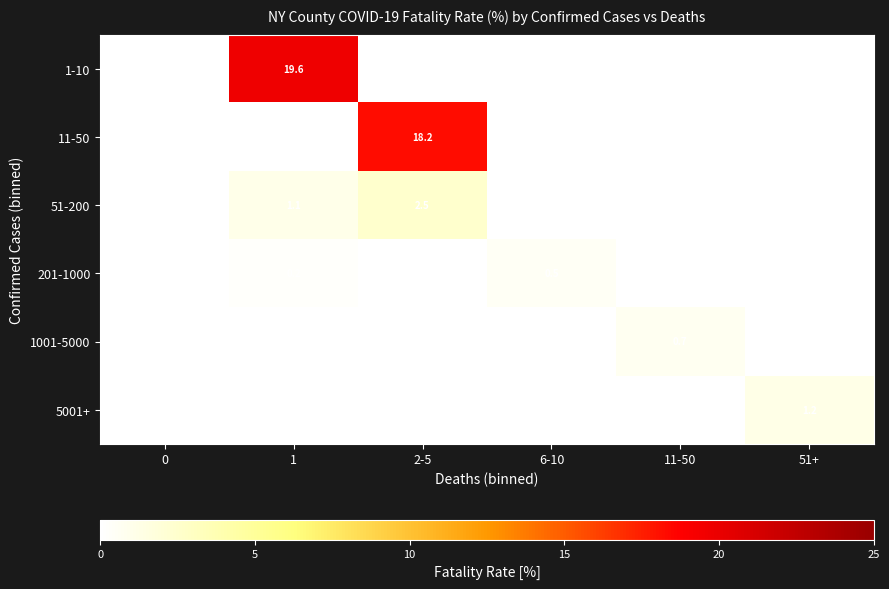

The 1-10 series shows 19.6 at 1. True or false?

True